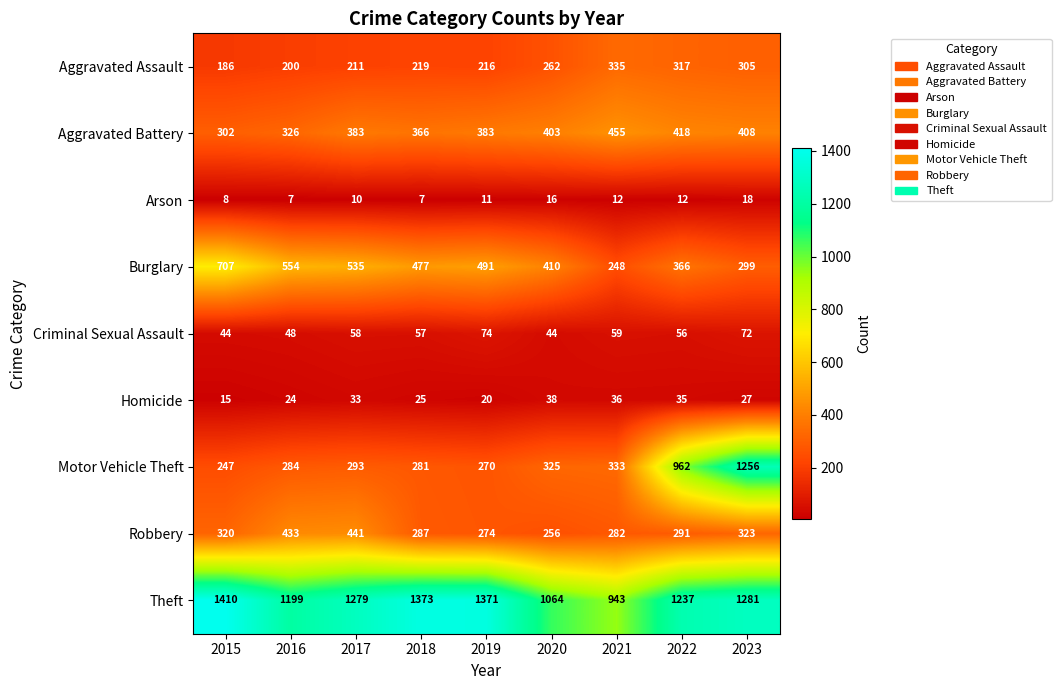

Between 2017 and 2023, which series saw the biggest shift?

Motor Vehicle Theft